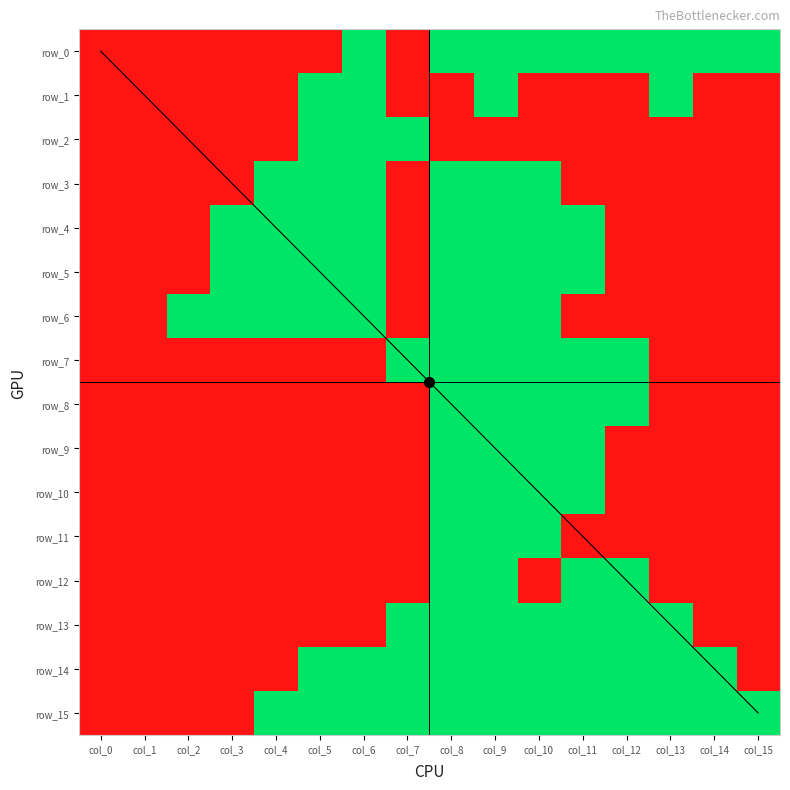

The value of row_4 at col_14 is -1. True or false?

False